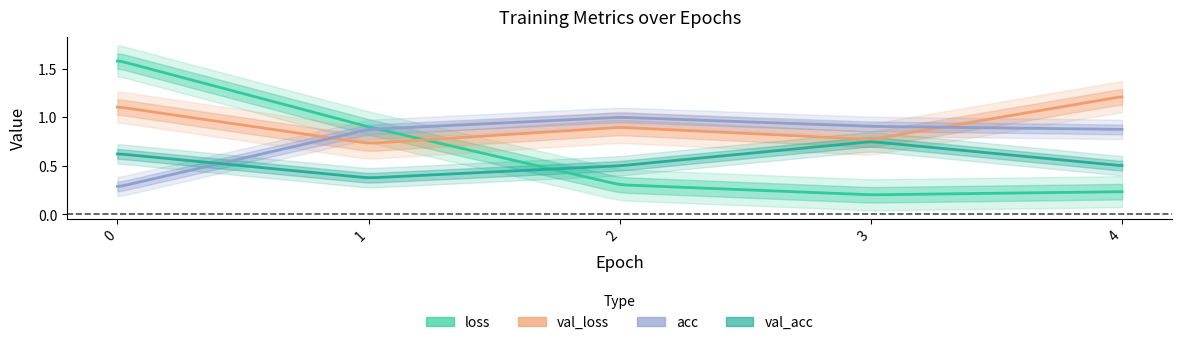

Which series ends up on top after the final intersection of acc and val_acc?

acc